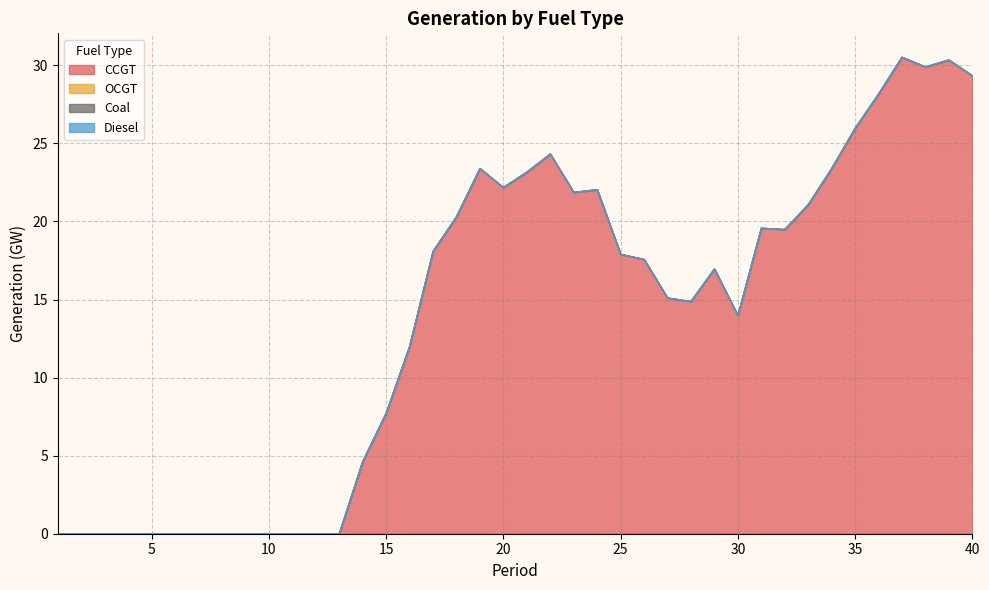

At how many categories does at least one series exceed 14?

23